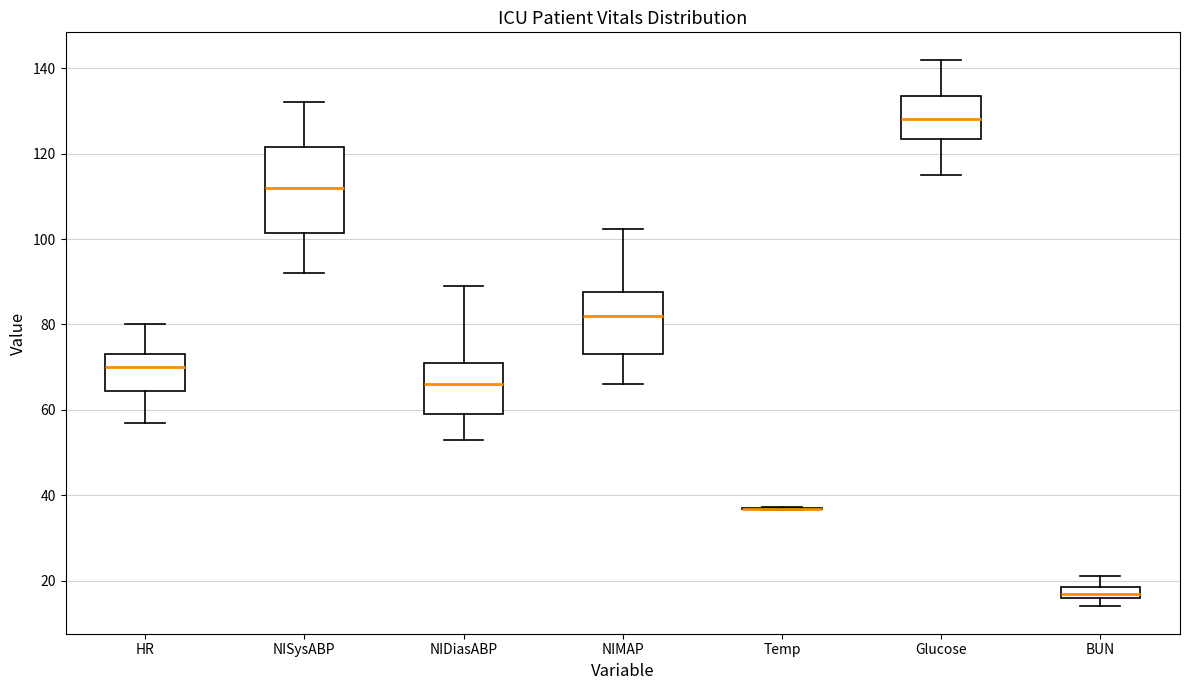

Where does the lower whisker of the box for NISysABP end on the y-axis? The values are not printed on the chart, so give them approximately, as read against the axis.

92